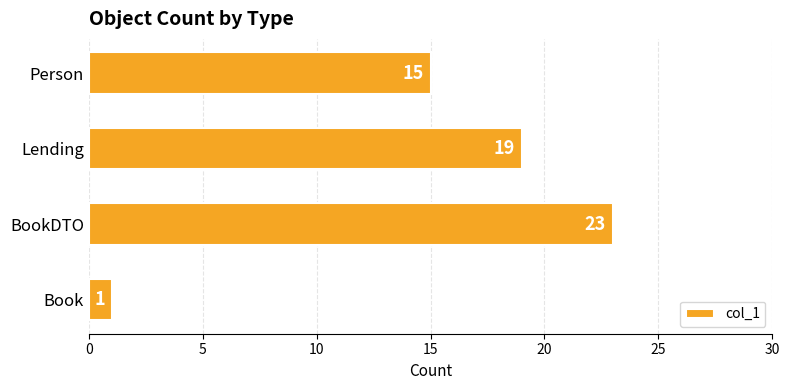

What is the sum of all values?

58